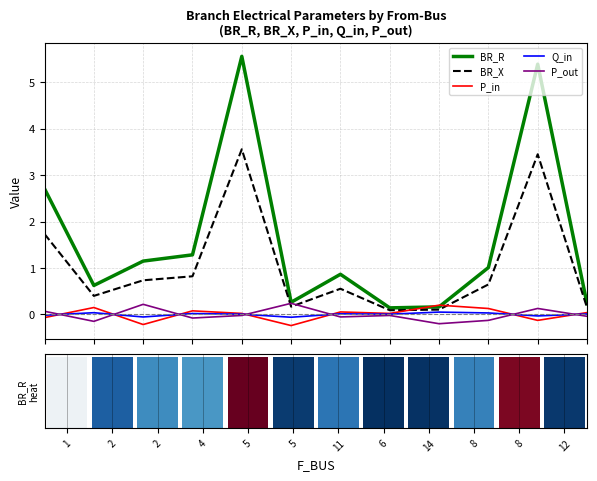

At which label does P_out first exceed 0?

1